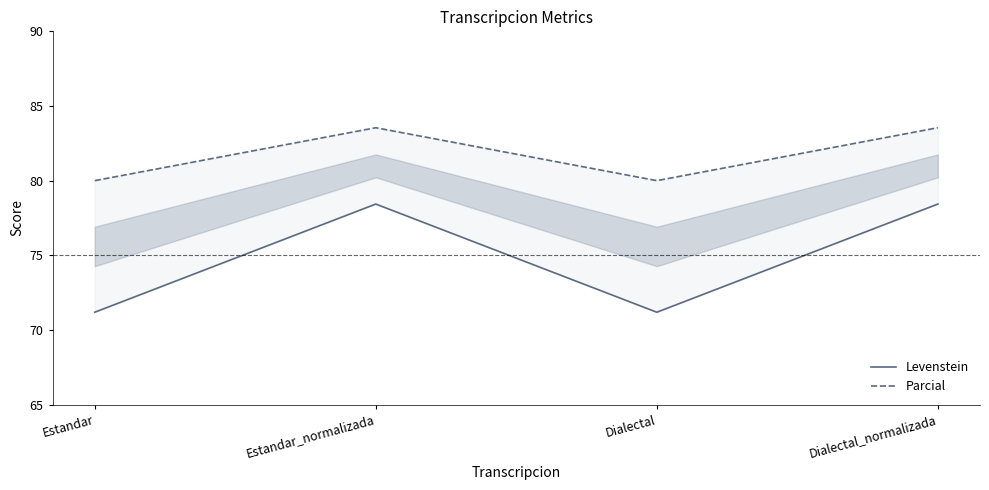

Between Estandar and Dialectal_normalizada, which is larger?

Dialectal_normalizada